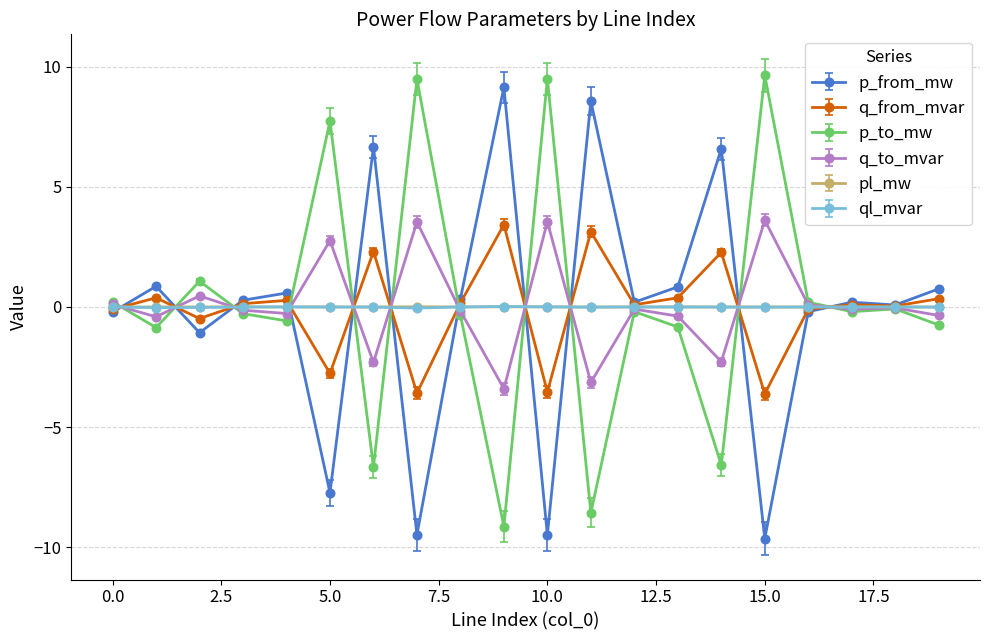

What is the maximum value for q_to_mvar?

3.6